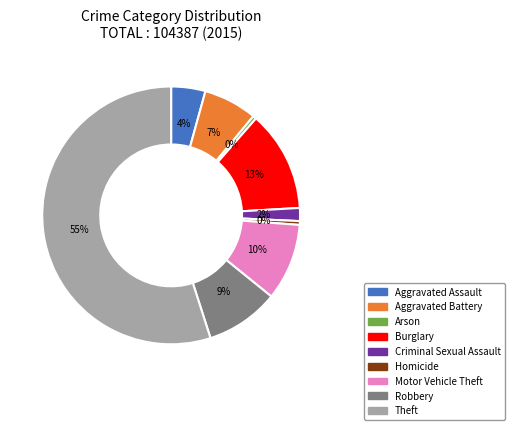

Is the sum of Burglary and Theft greater than half?

Yes